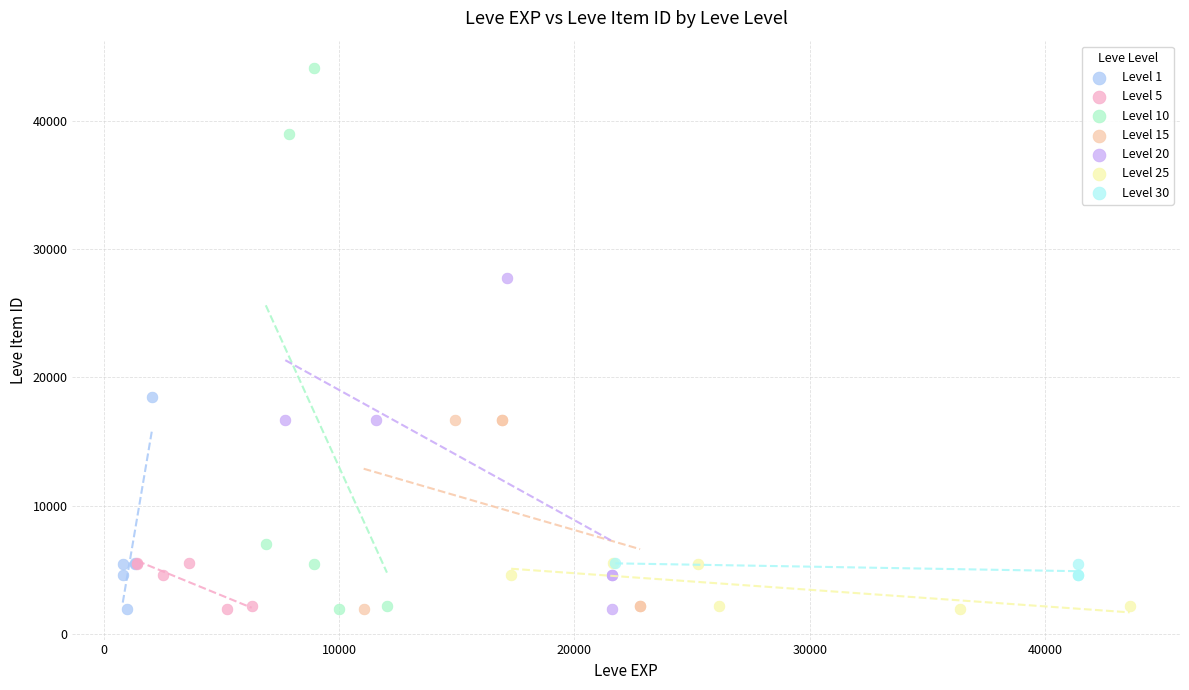

Which series reaches the maximum Y coordinate?

Level 10